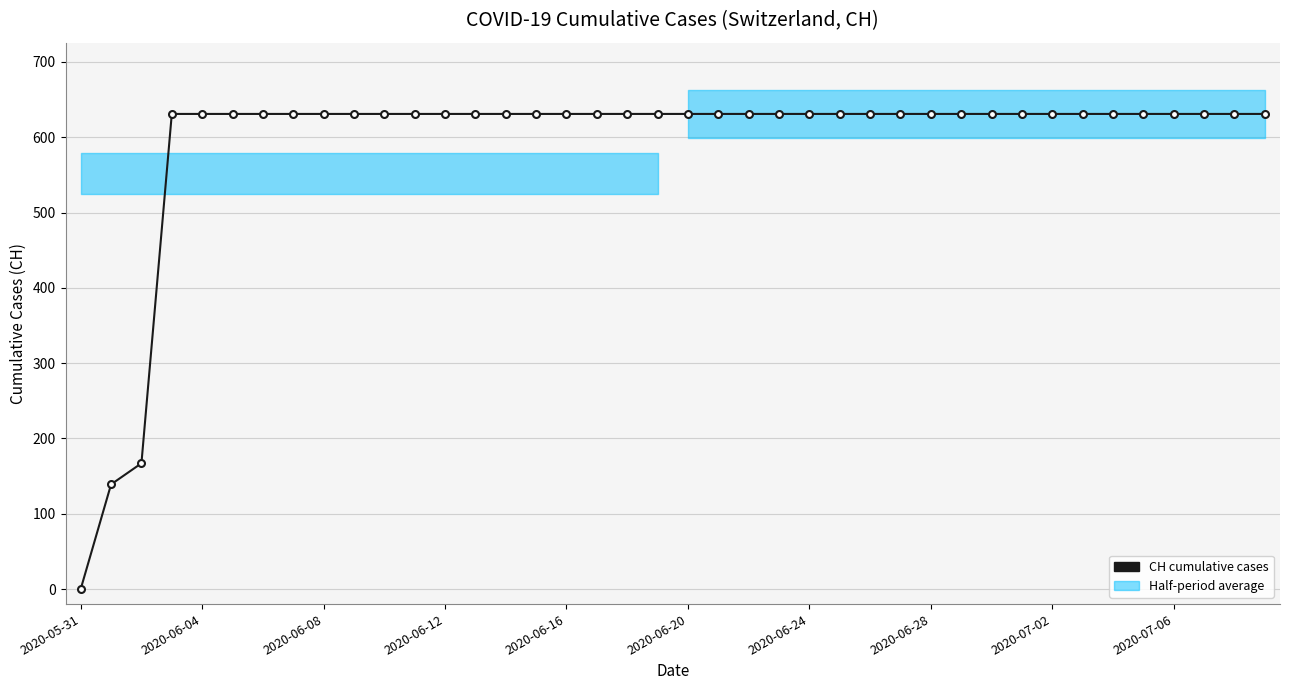

The chart shows a value of 631 at 18. True or false?

True